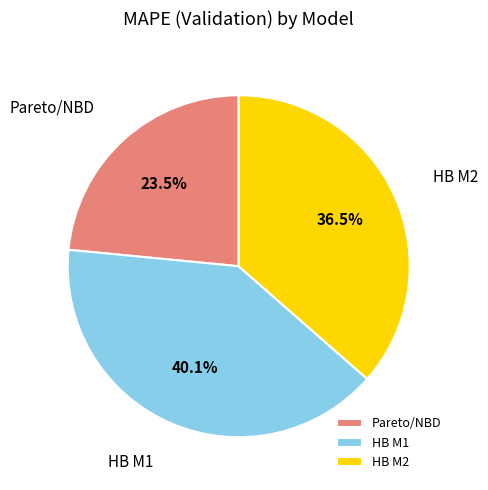

How much of the chart is everything except HB M2?

63.5%